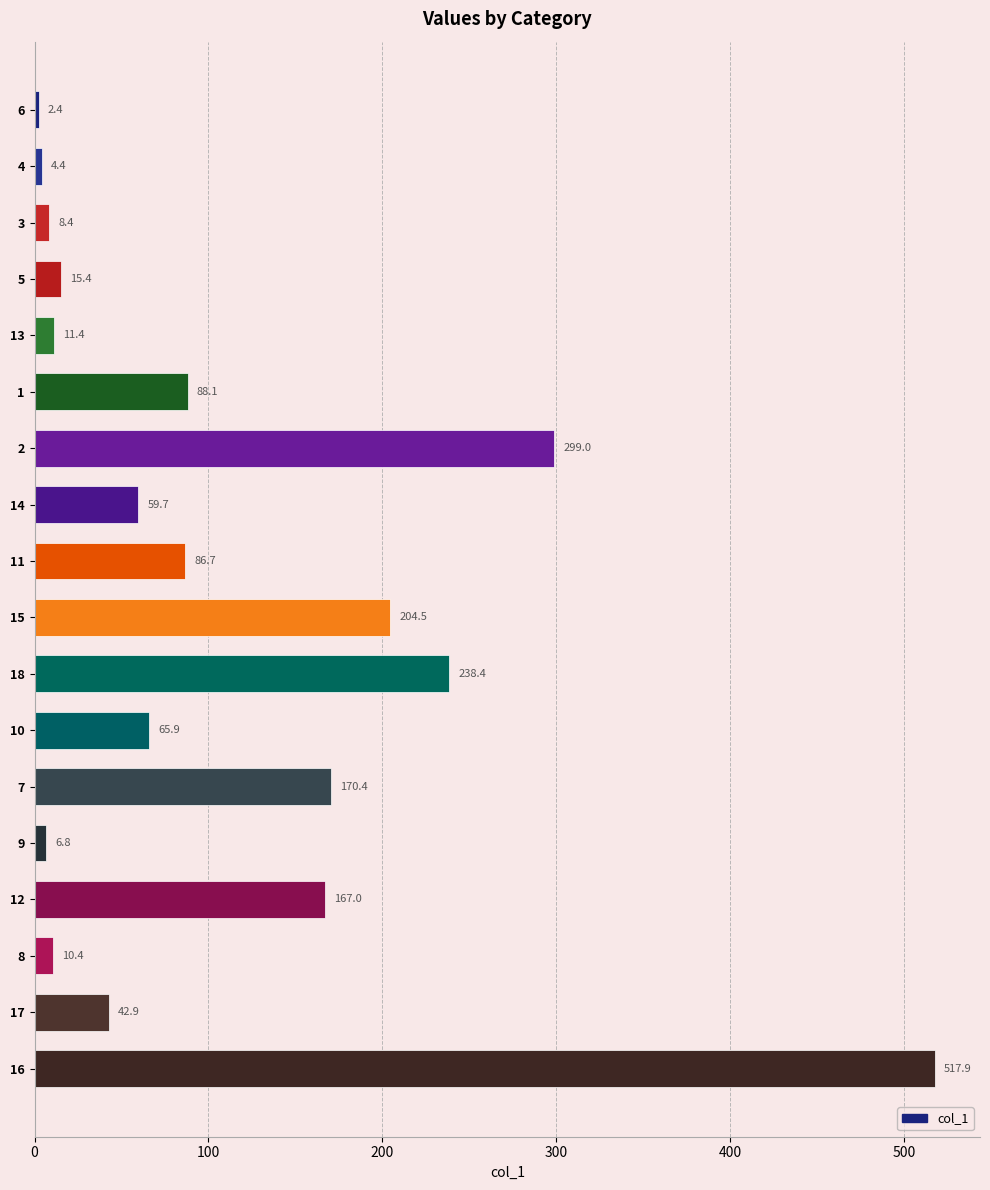

What is the minimum value shown in the chart?

2.4